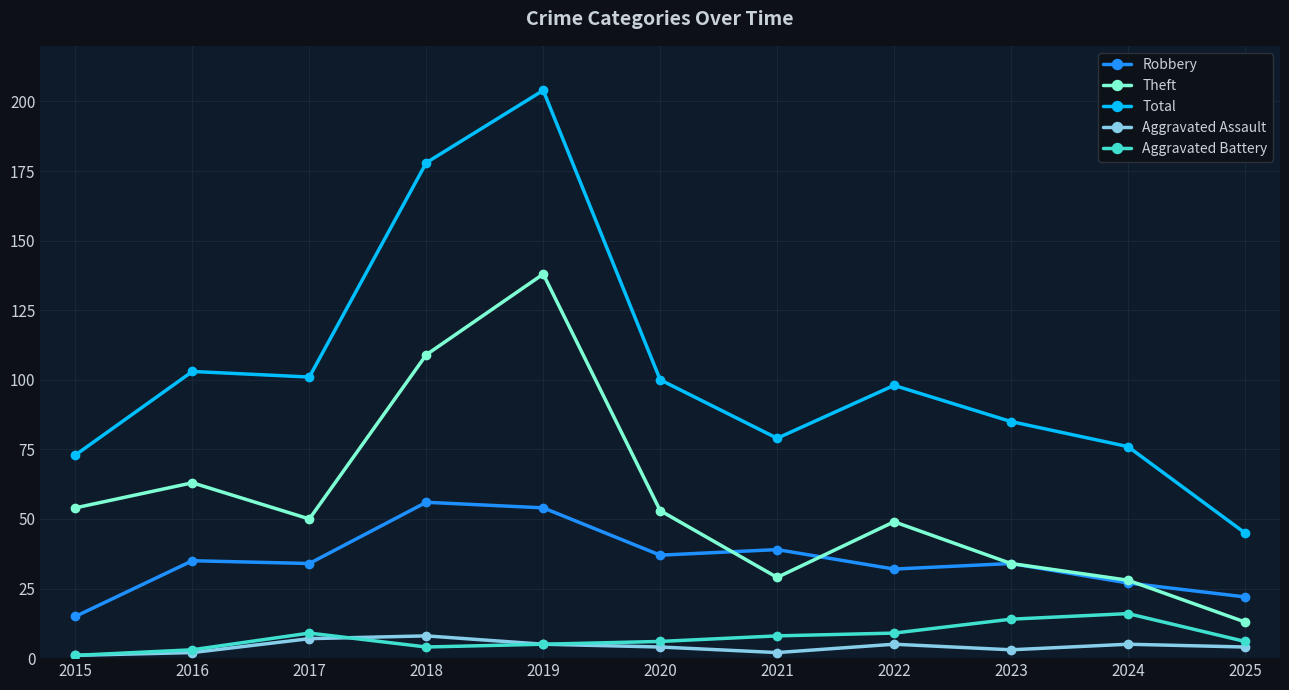

True or false: Aggravated Battery and Total intersect in this chart.

False